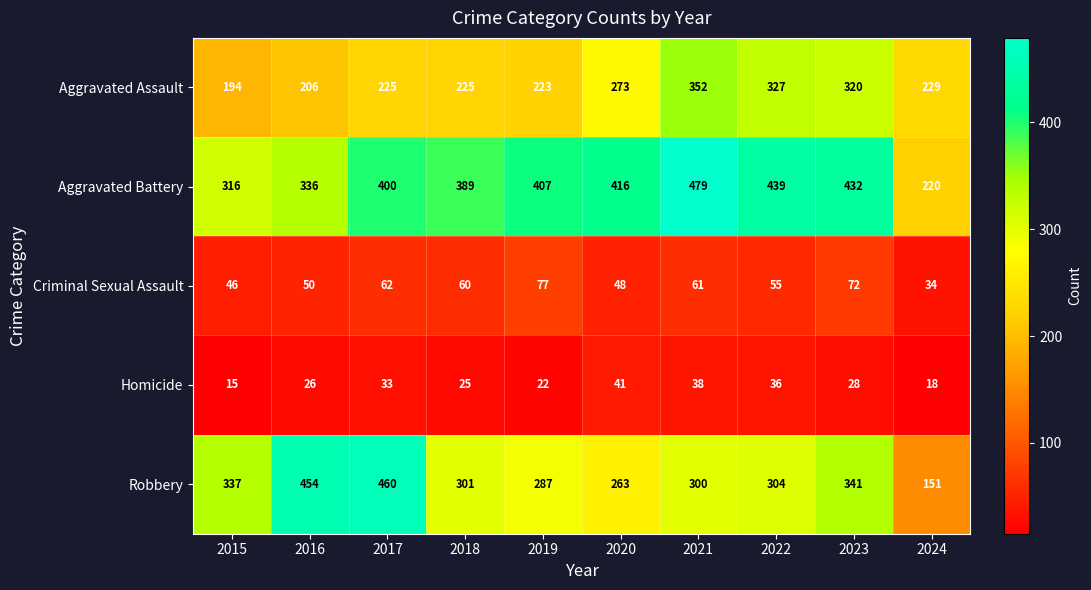

Is it true that Robbery equals 163 at 2022?

False